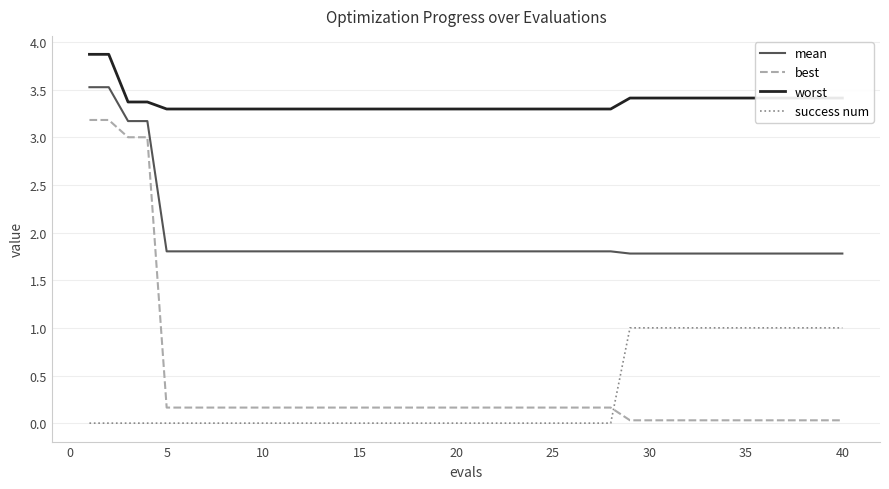

What is the maximum value shown in the chart?

3.9